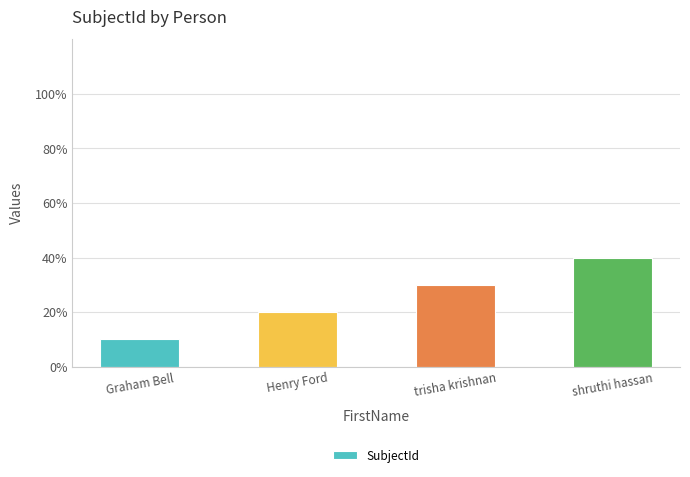

True or false: the data shows 15 at Graham Bell.

False